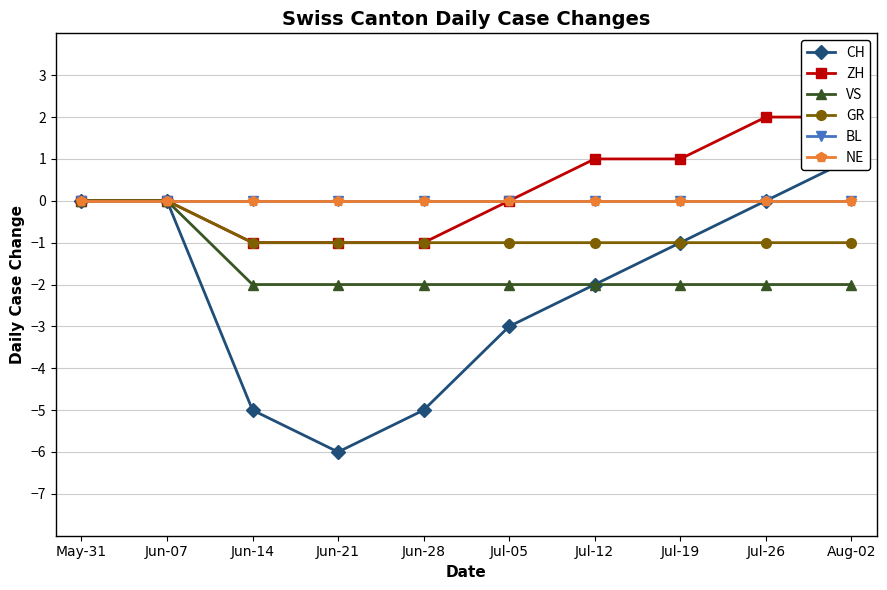

What is the difference between the highest and lowest values at Jul-12?

3